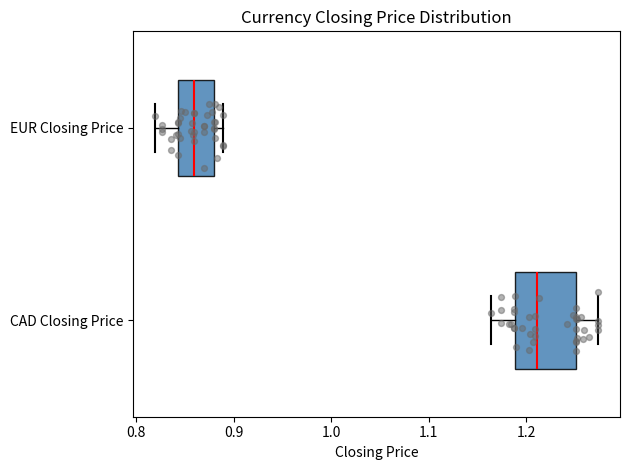

Which box is the widest, from its left edge to its right edge?

CAD Closing Price